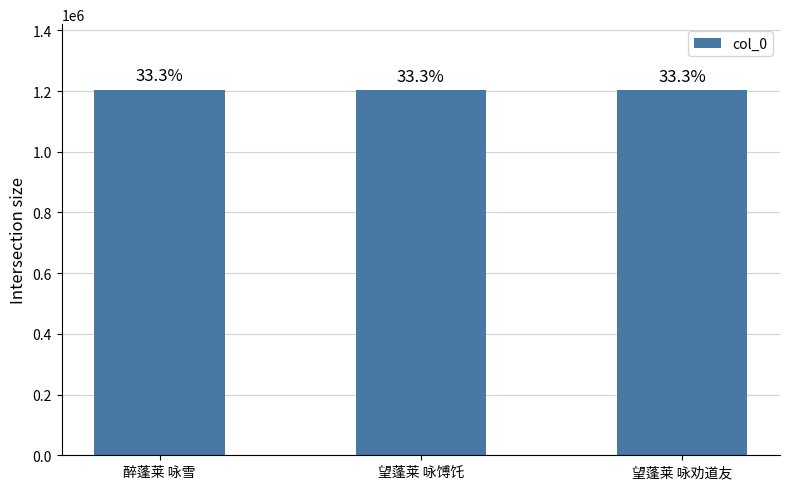

Are the bars horizontal?

No